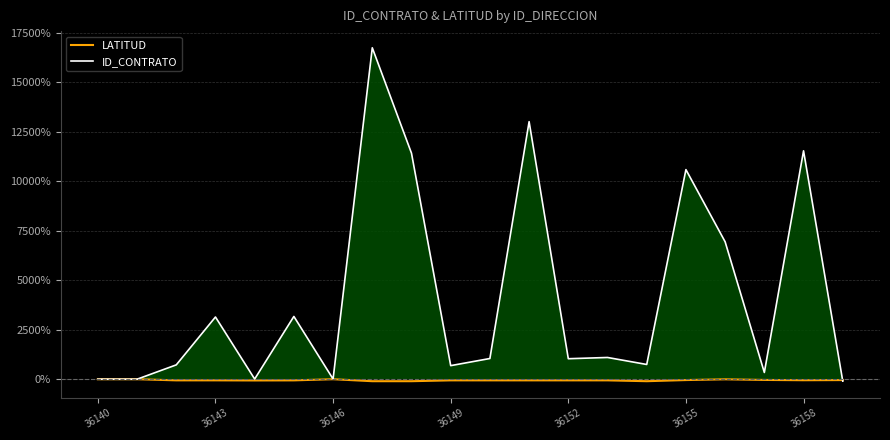

Is it true that ID_CONTRATO equals 11570.3 at 7?

False